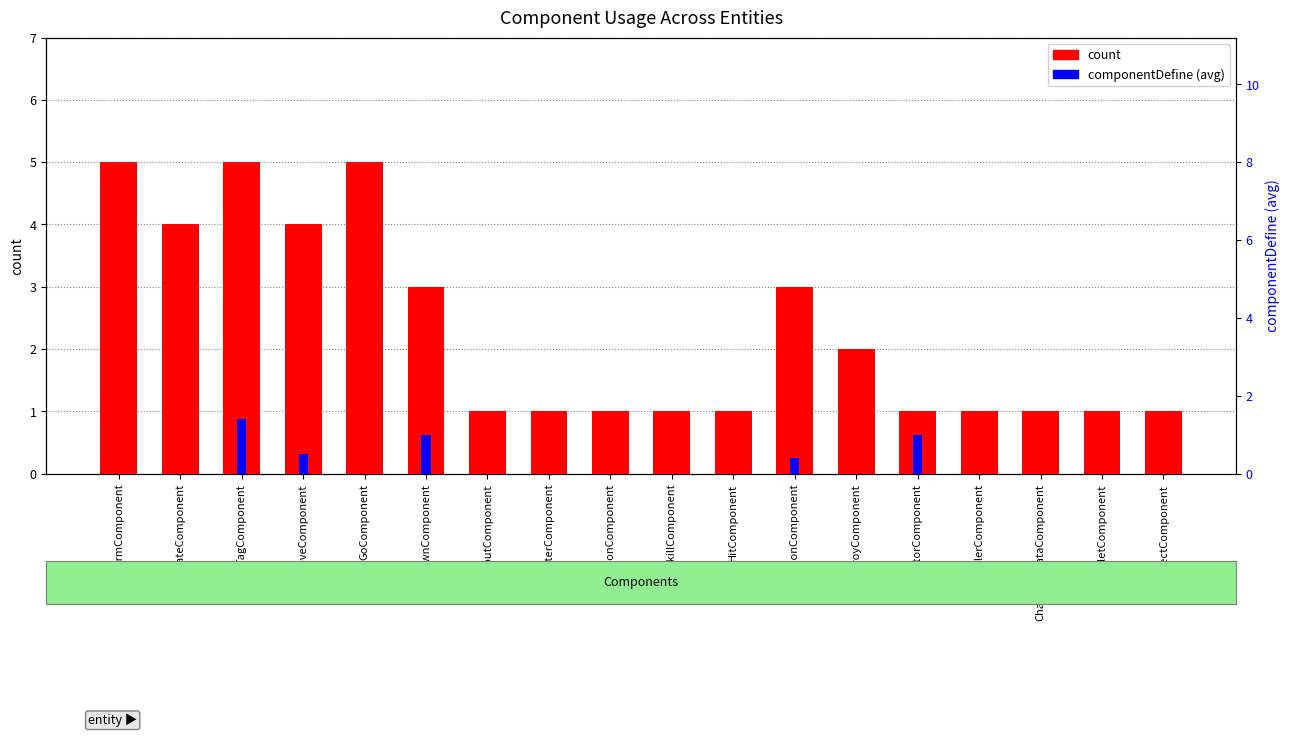

At which category is the sum across all series the highest?

TagComponent